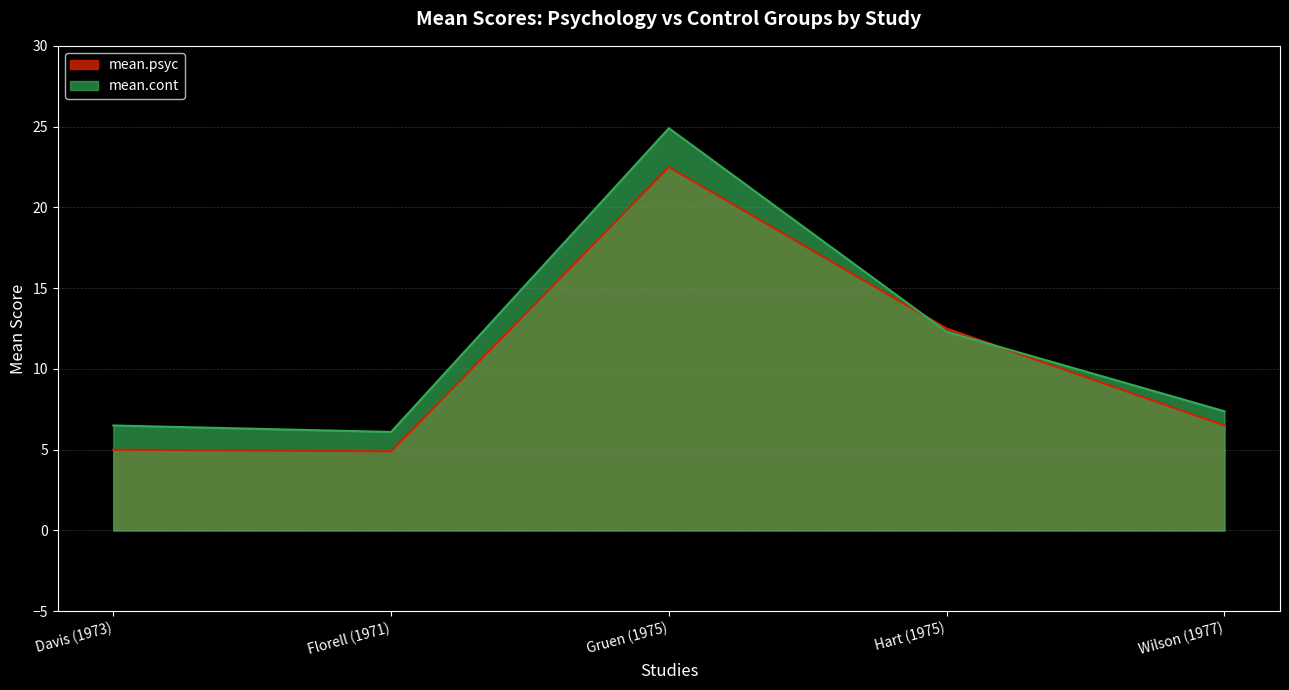

At which label is mean.cont closest to 15?

Hart (1975)